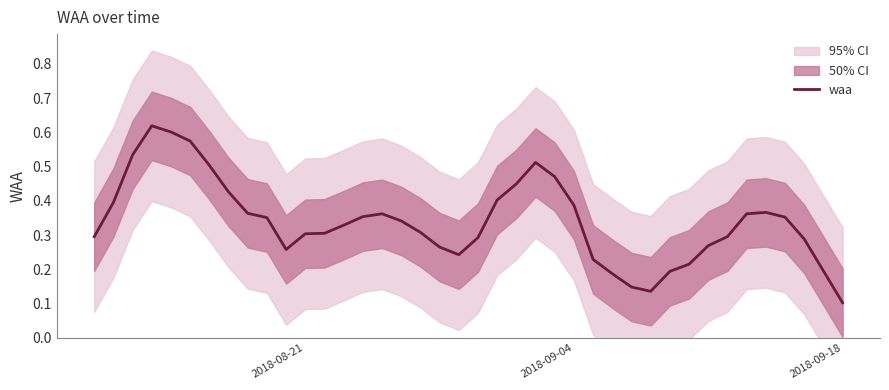

Where is waa nearest to the value 0?

2018-09-18